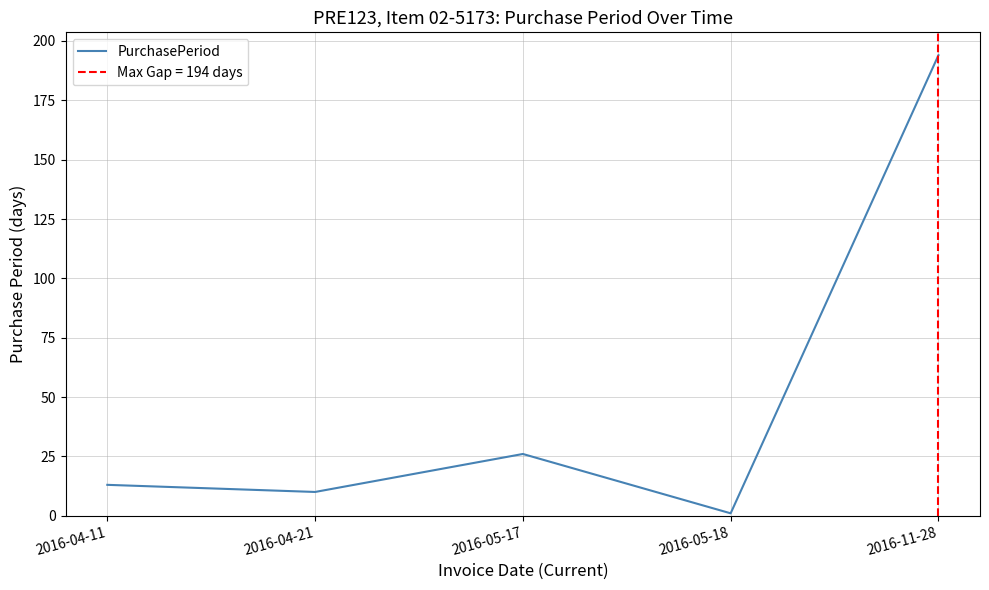

Reading left to right, what are all the values shown in this chart?

2016-04-11=13	2016-04-21=10	2016-05-17=26	2016-05-18=1	2016-11-28=194